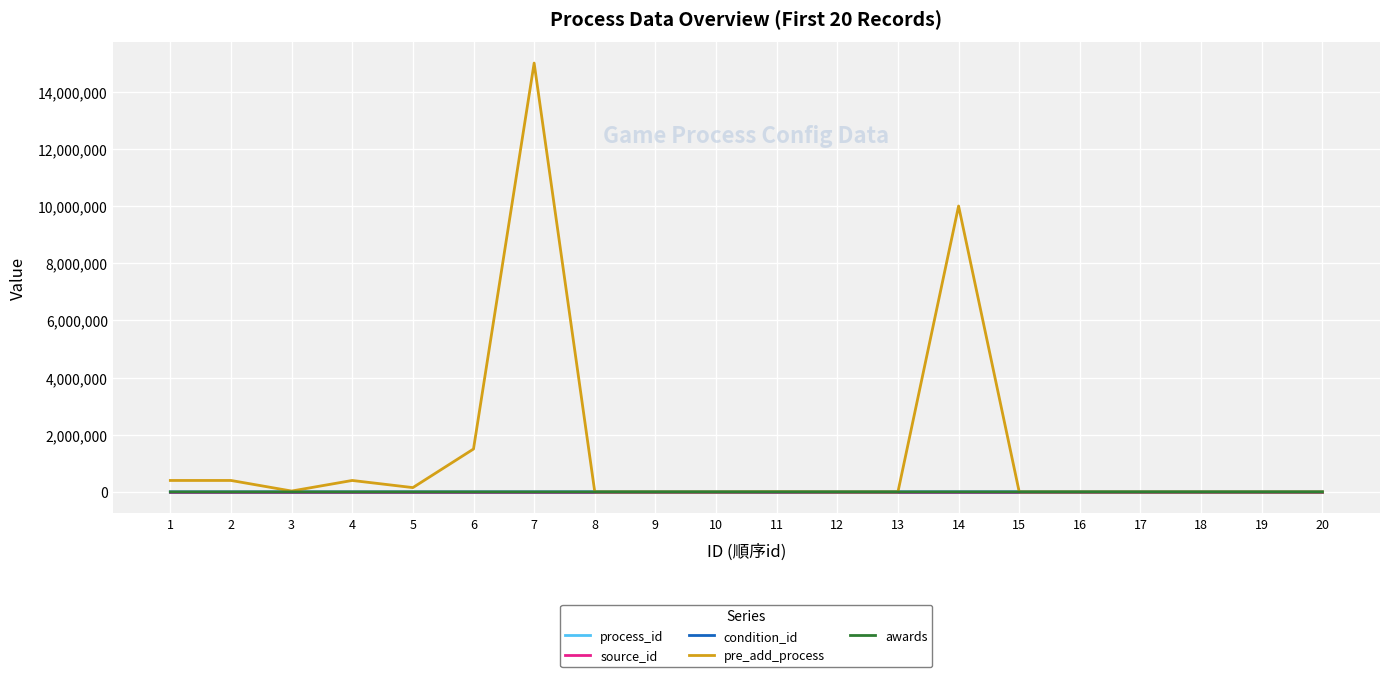

Rank the categories by source_id value from lowest to highest.

1, 2, 3, 4, 5, 6, 7, 8, 9, 10, 11, 12, 13, 14, 15, 16, 17, 18, 19, 20